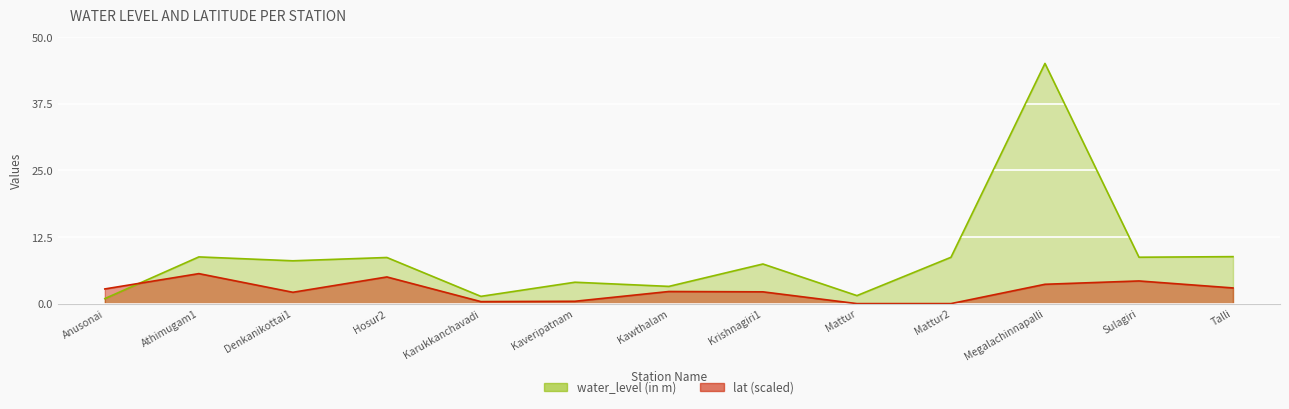

How many data points in water_level (in m) are above 8?

7